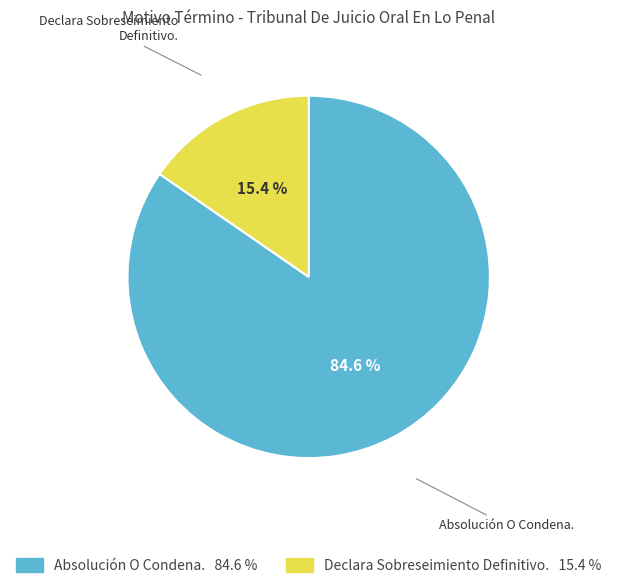

To the nearest percent, what is the difference between the Absolución O Condena. and Declara Sobreseimiento Definitivo. slice percentages?

69%